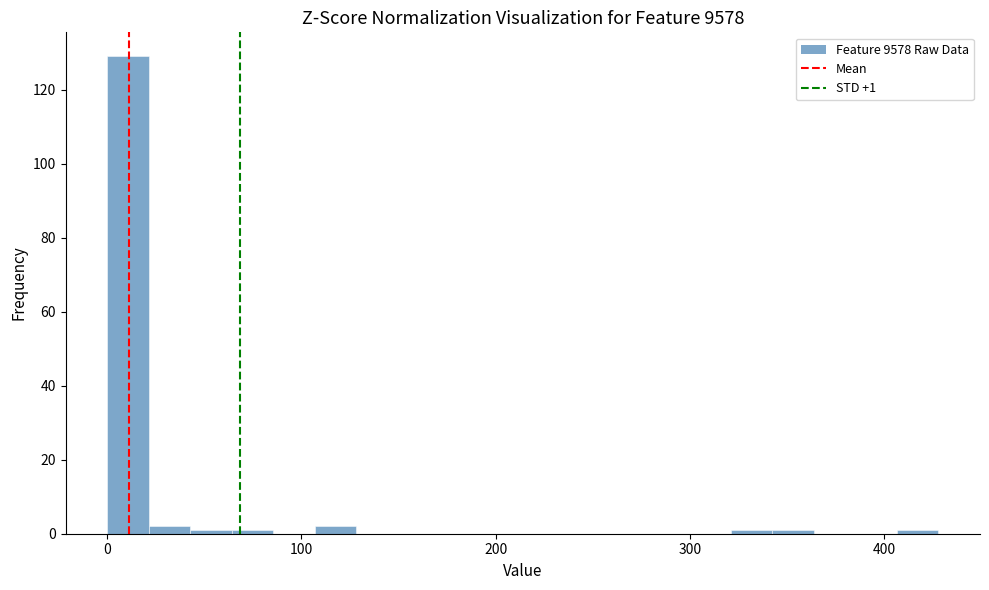

Around what value on the x-axis is the tallest bar? Give the approximate position of its centre, as read against the axis.

10